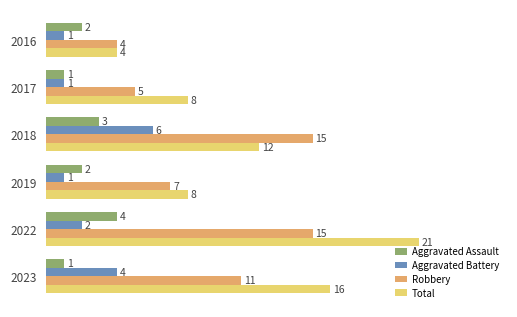

Rank the series by their maximum value, from highest to lowest.

Total, Robbery, Aggravated Battery, Aggravated Assault